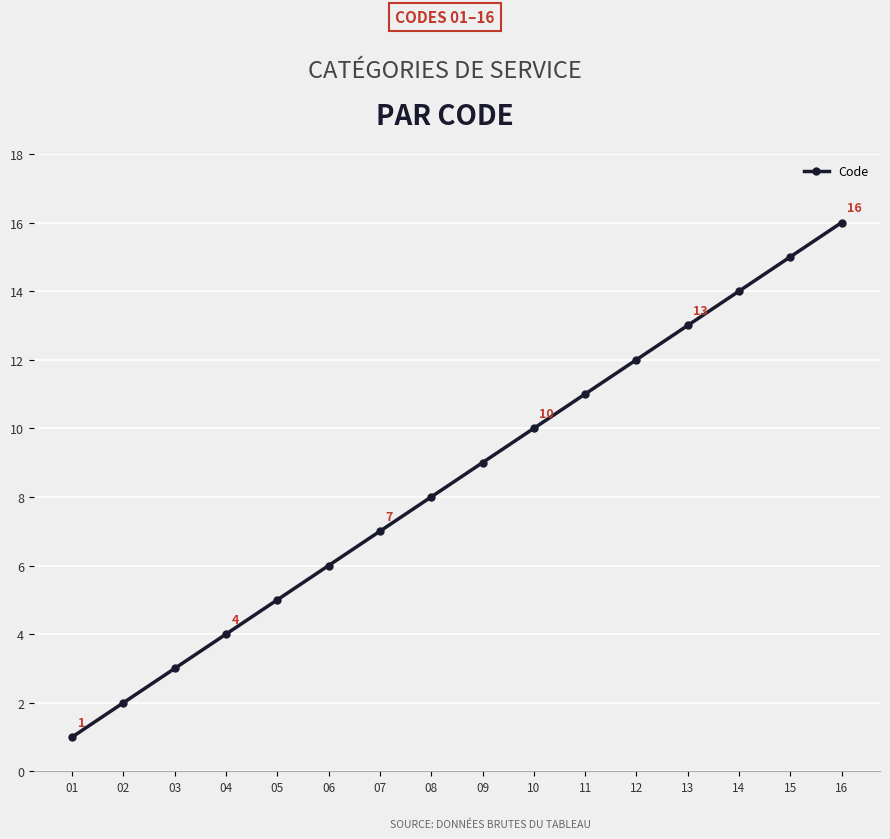

What is the value of the 12th point from the left?

12